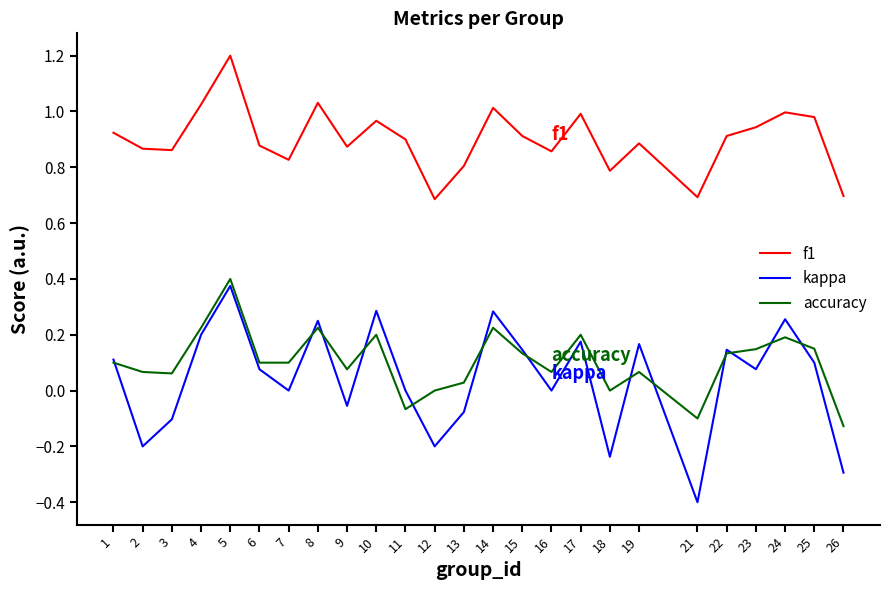

At which category is the sum across all series the highest?

5